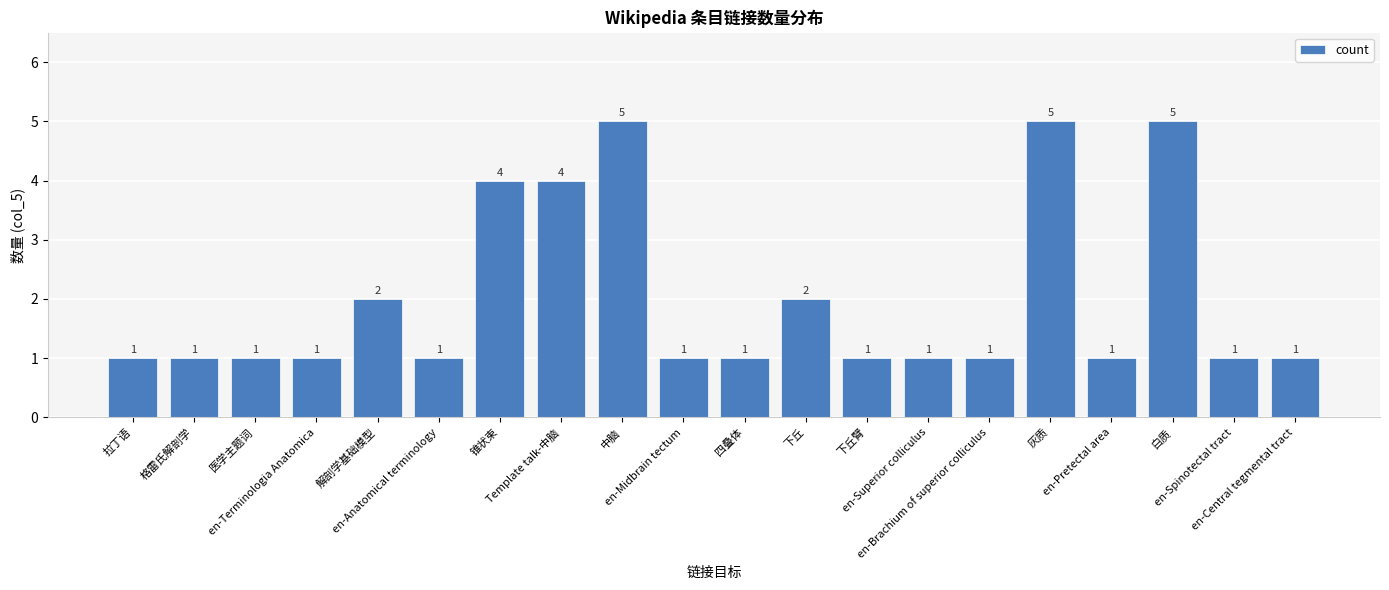

What is the change in value from 中脑 to en-Pretectal area?

-4